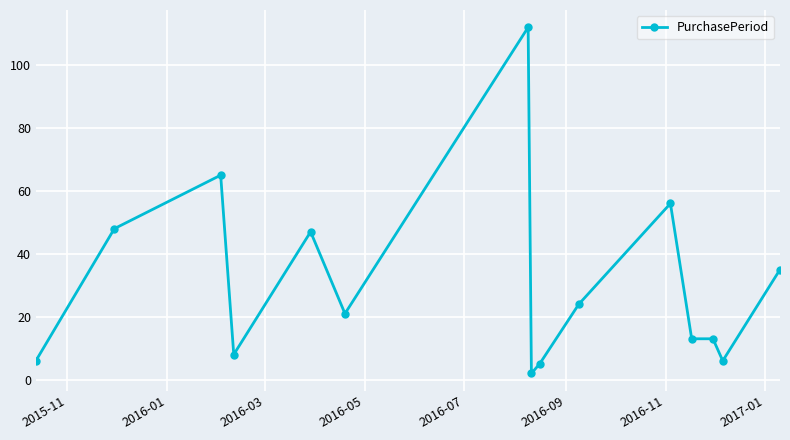

What is the average value?

31